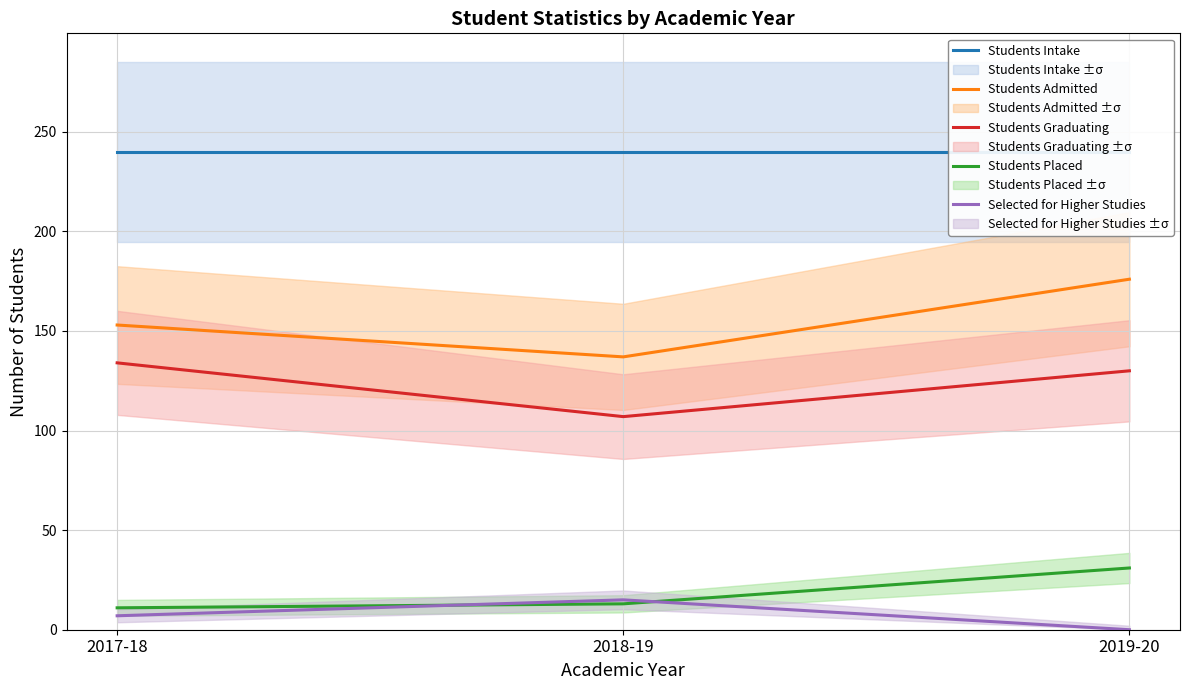

Which label corresponds to the smallest value in the chart?

2019-20